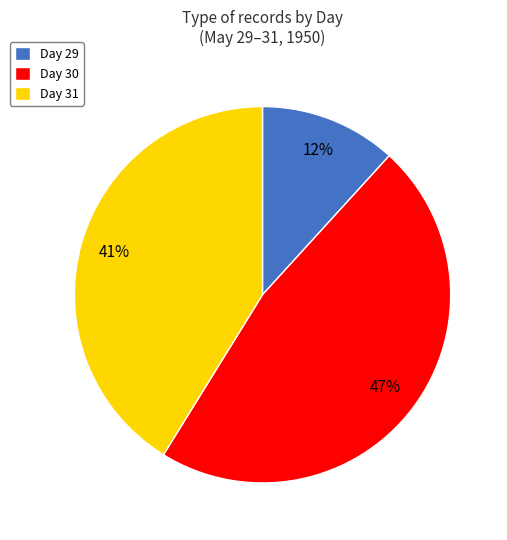

How many slices are in this pie chart?

3